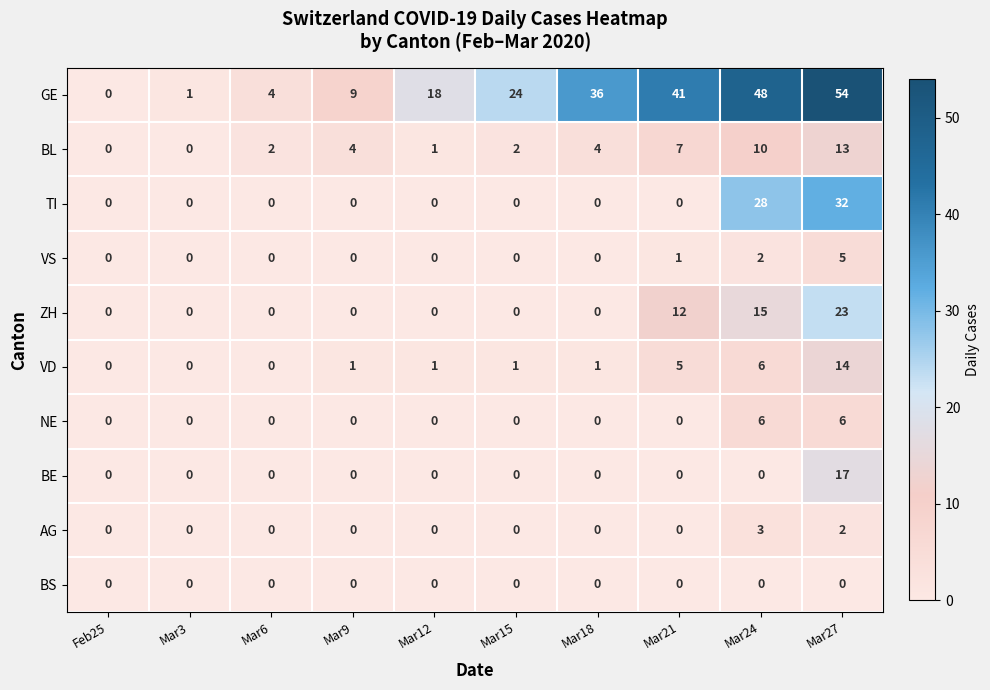

List the series in order of their peak value, lowest first.

BS, AG, VS, NE, BL, VD, BE, ZH, TI, GE